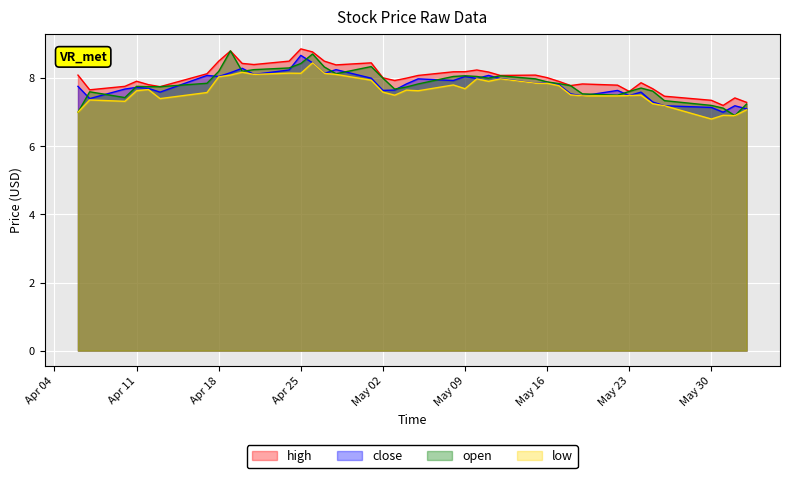

What is the maximum value for open?

8.8